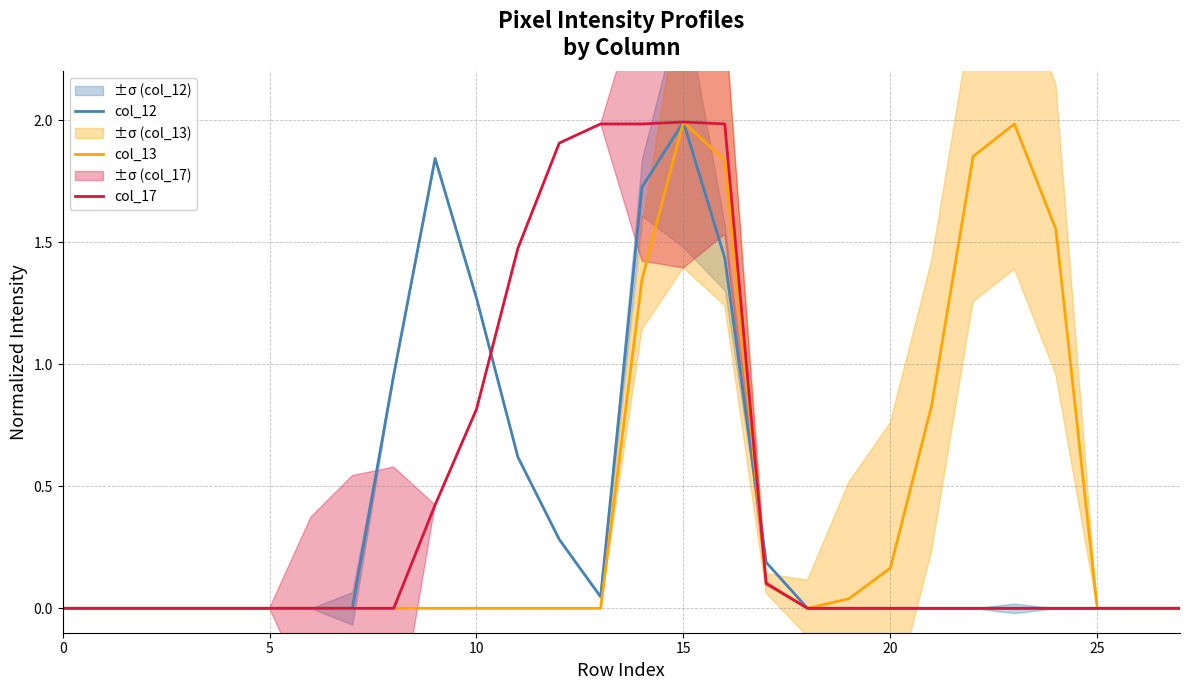

Is this an area chart (filled region under the line)?

No